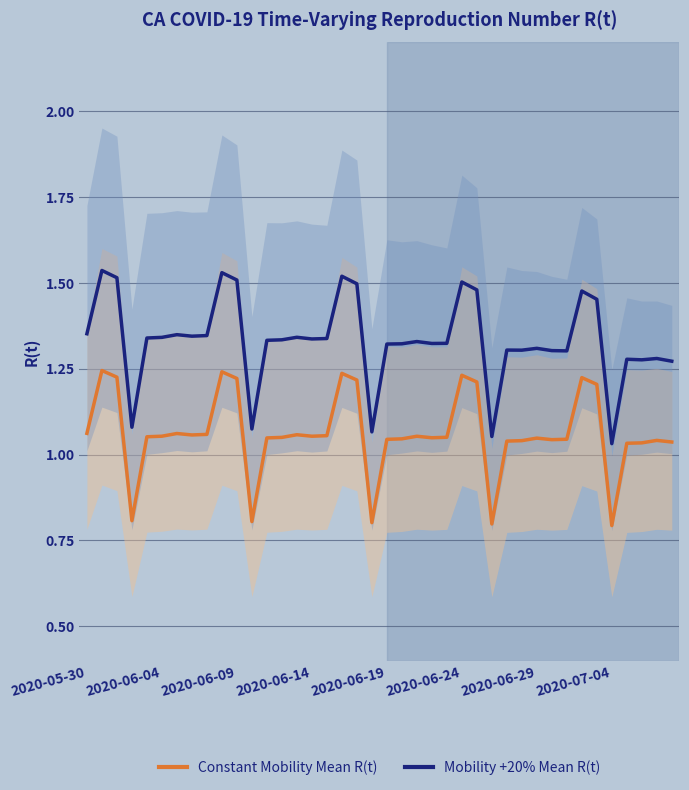

What is the difference between the maximum and minimum values in the Mobility +20% Mean R(t) series?

0.5